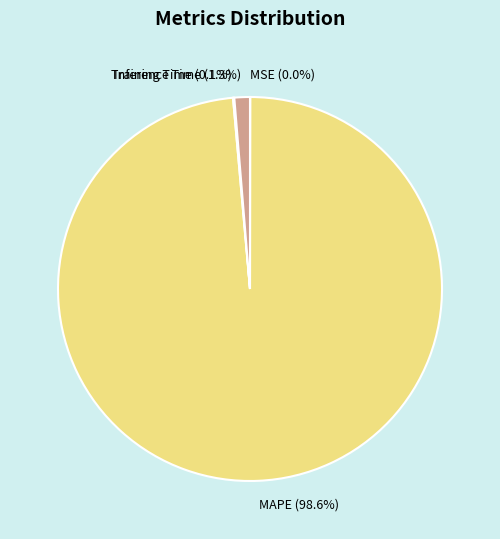

What is the majority slice?

MAPE